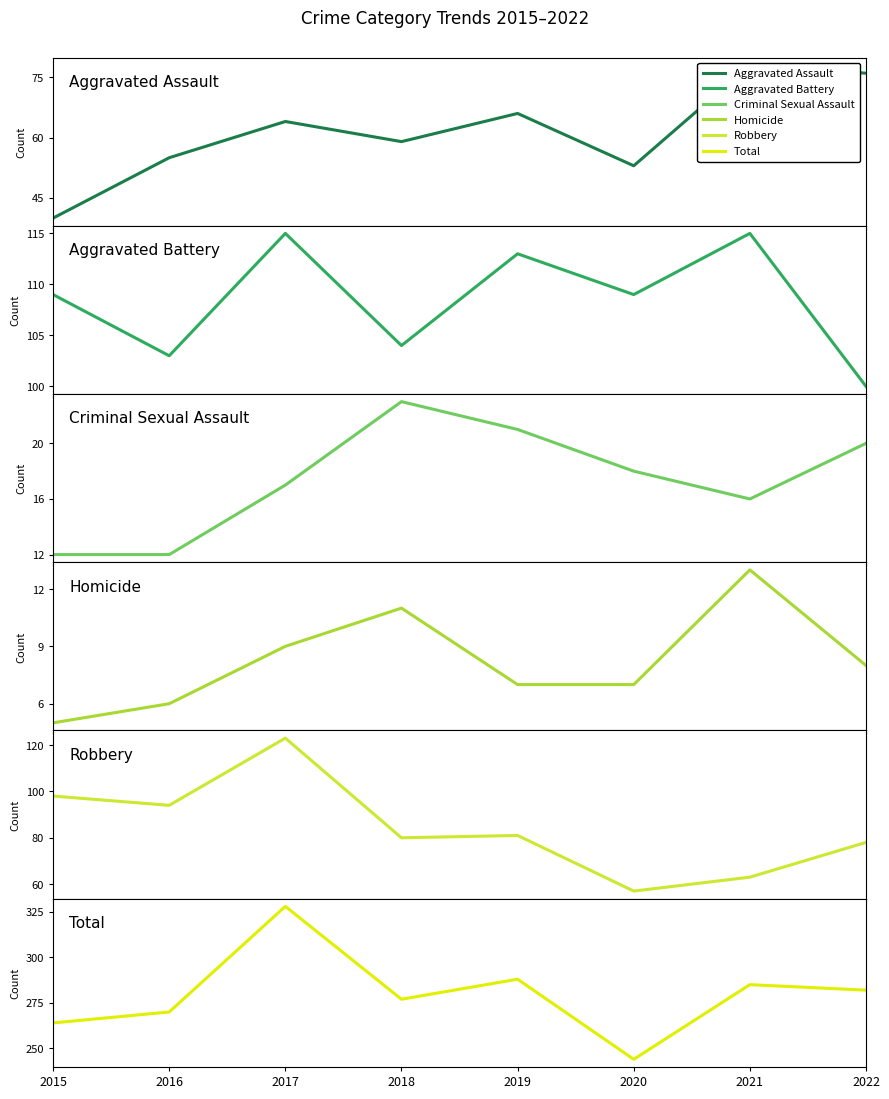

What is the value of the Robbery point at the 6th from the left?

57